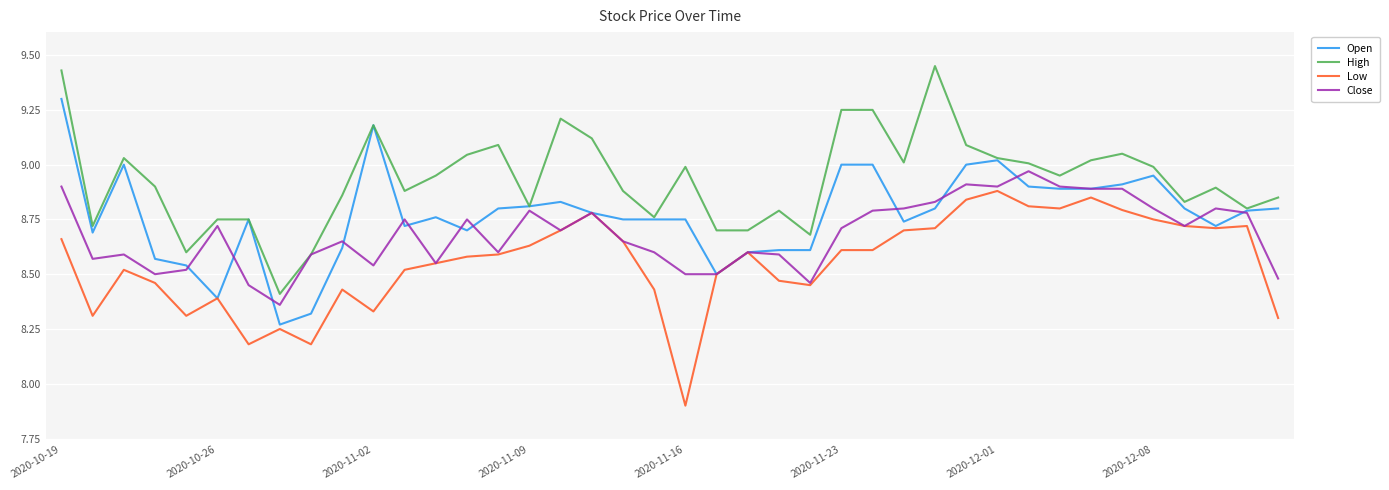

True or false: Low and High cross at least once.

False